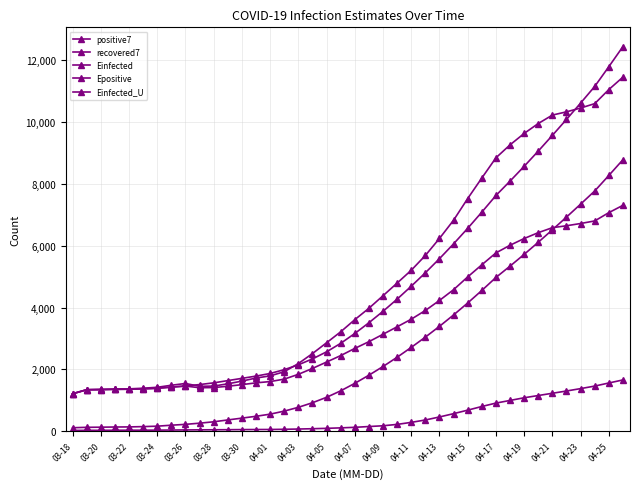

How many lines are shown in the chart?

5